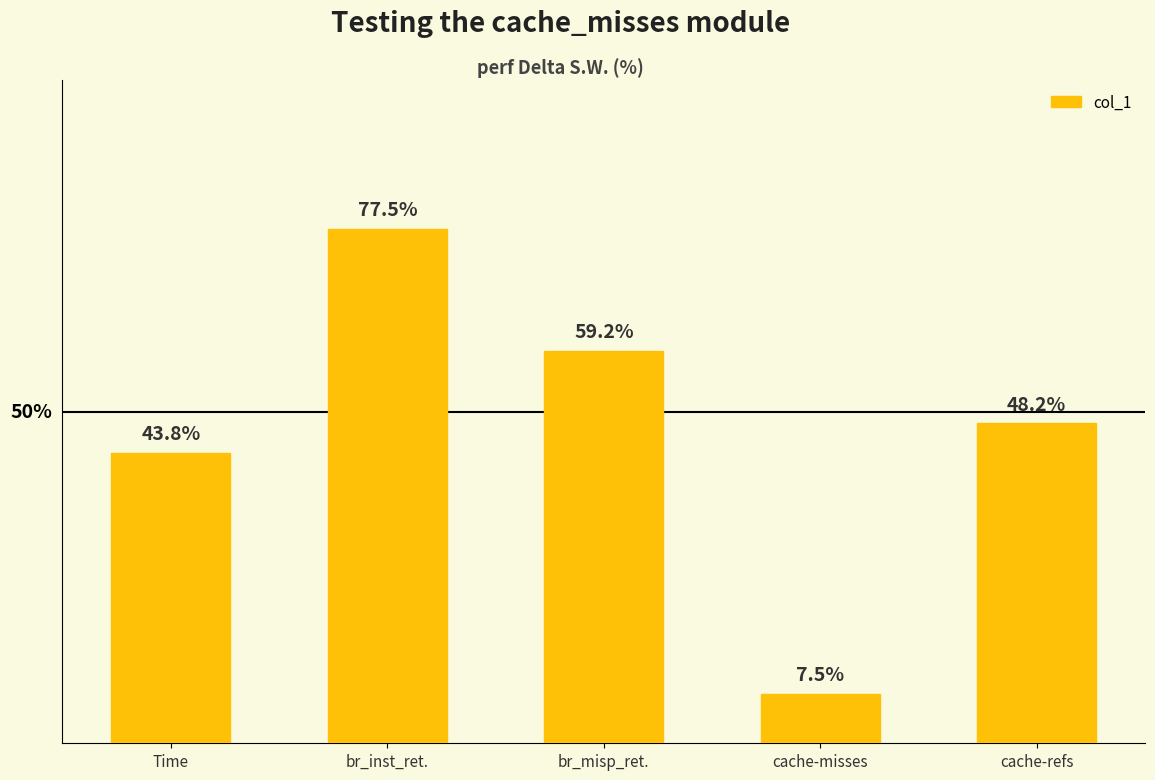

List the labels in order of value, largest first.

br_inst_ret., br_misp_ret., cache-refs, Time, cache-misses